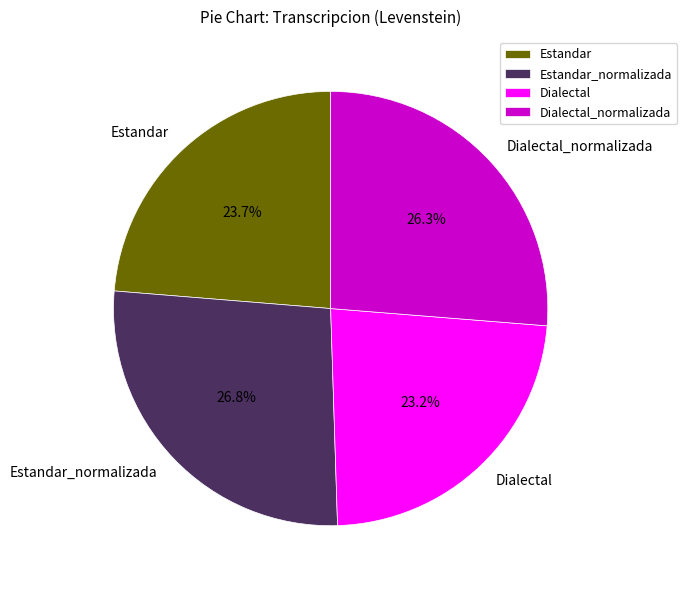

Which slice is the largest?

Estandar_normalizada